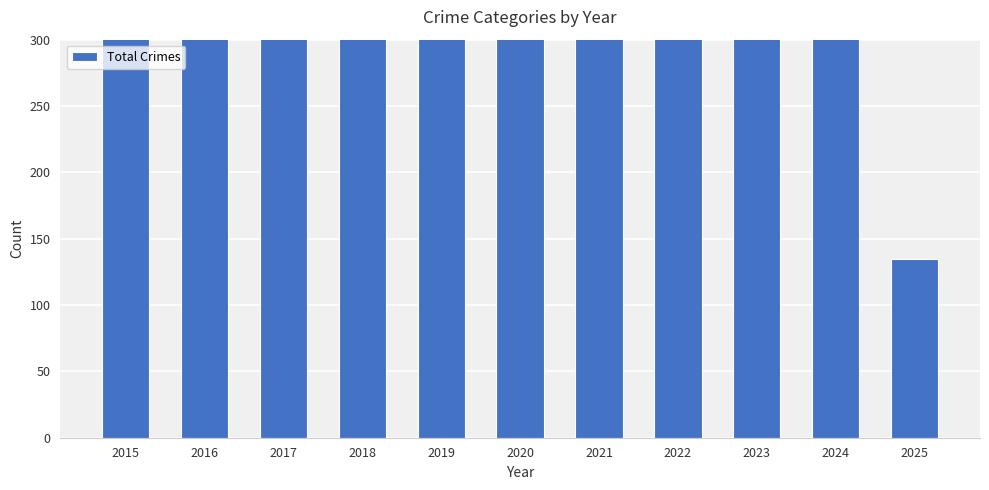

Which category has the highest value across all series?

2023